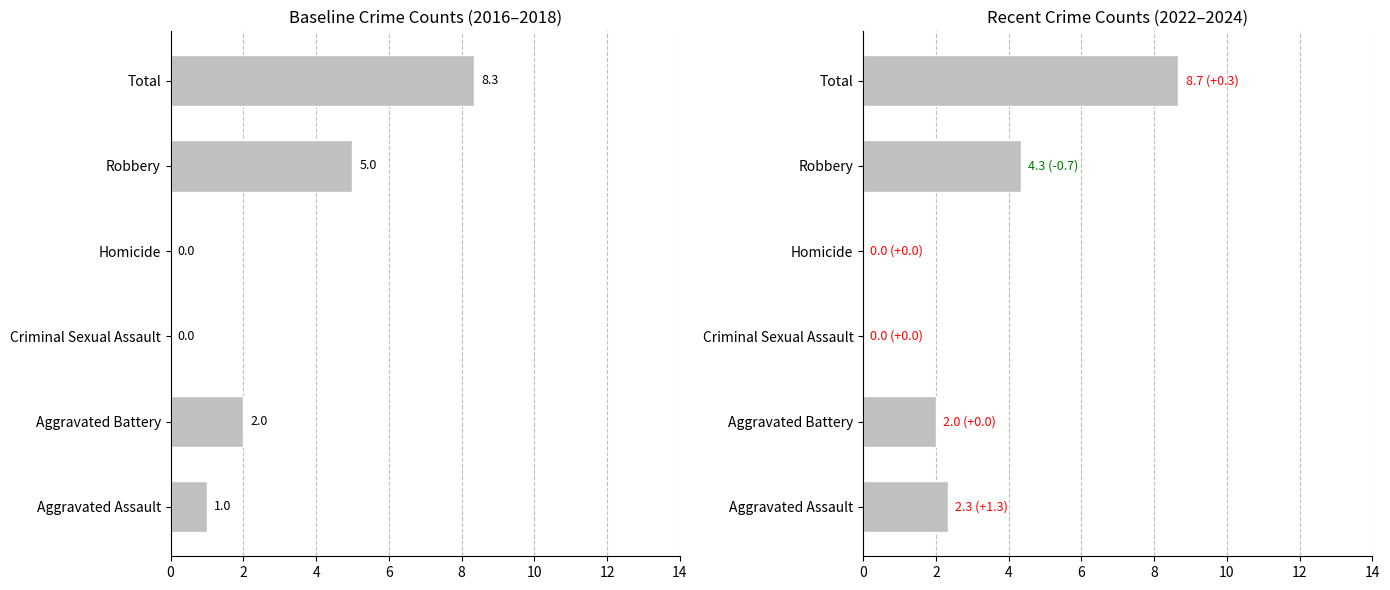

The value of 2022-2024 avg at 10 is 5.0. True or false?

False